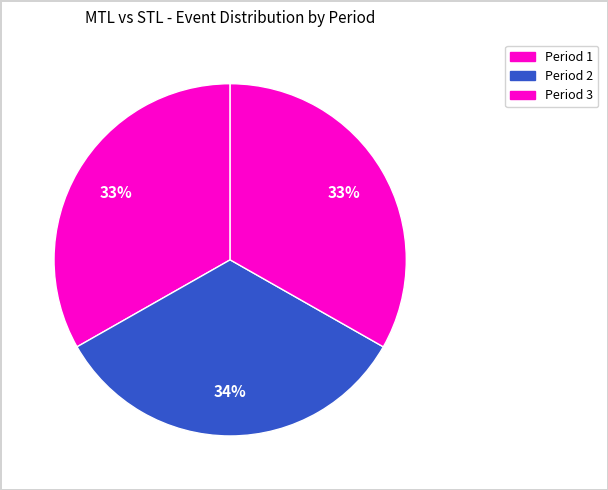

Between Period 3 and Period 2, which is larger?

Period 2